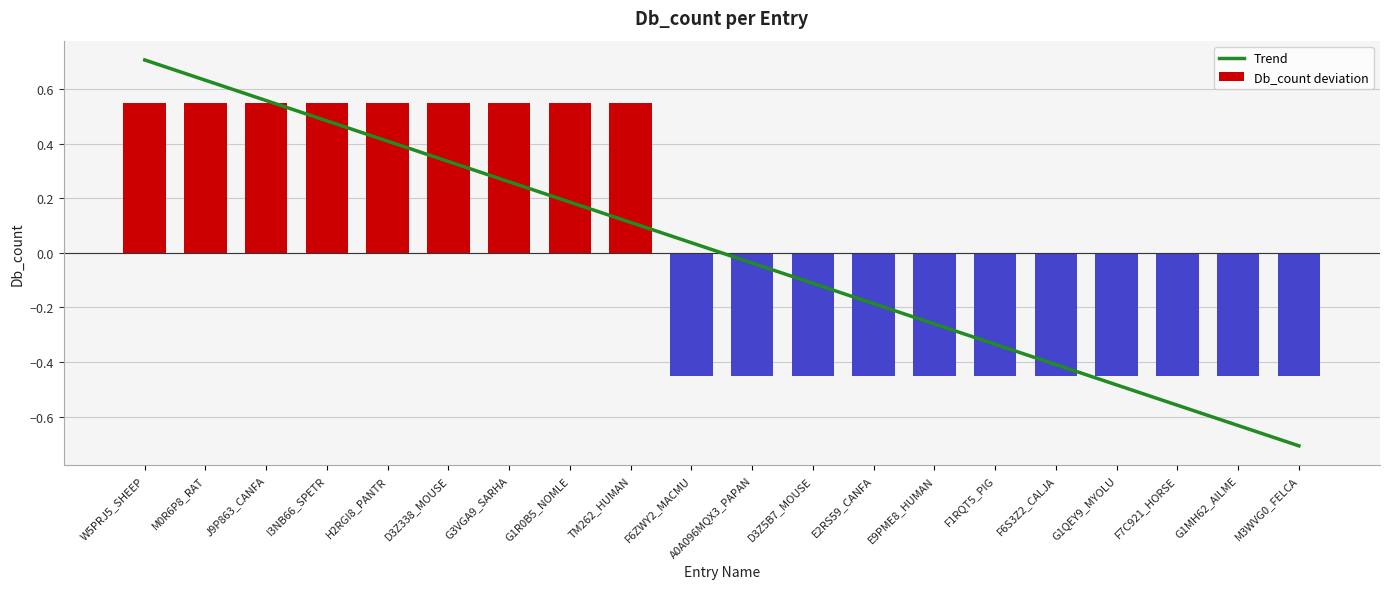

What position from the right is G1R0B5_NOMLE?

13